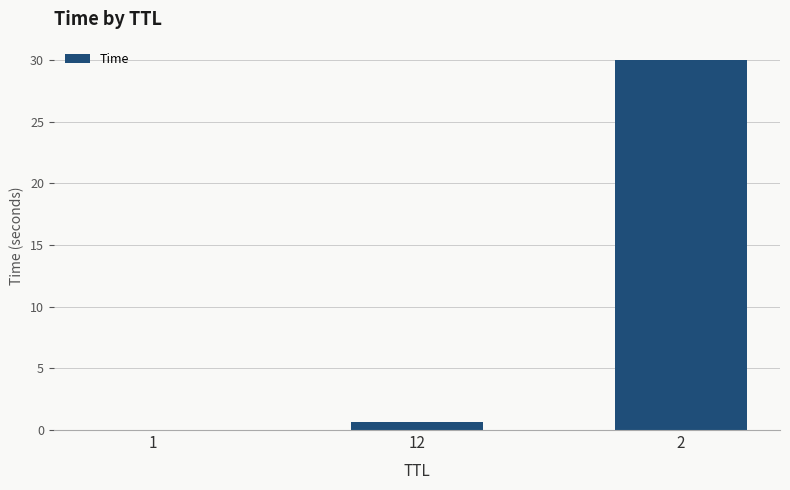

What is the approximate value at 12?

0.6